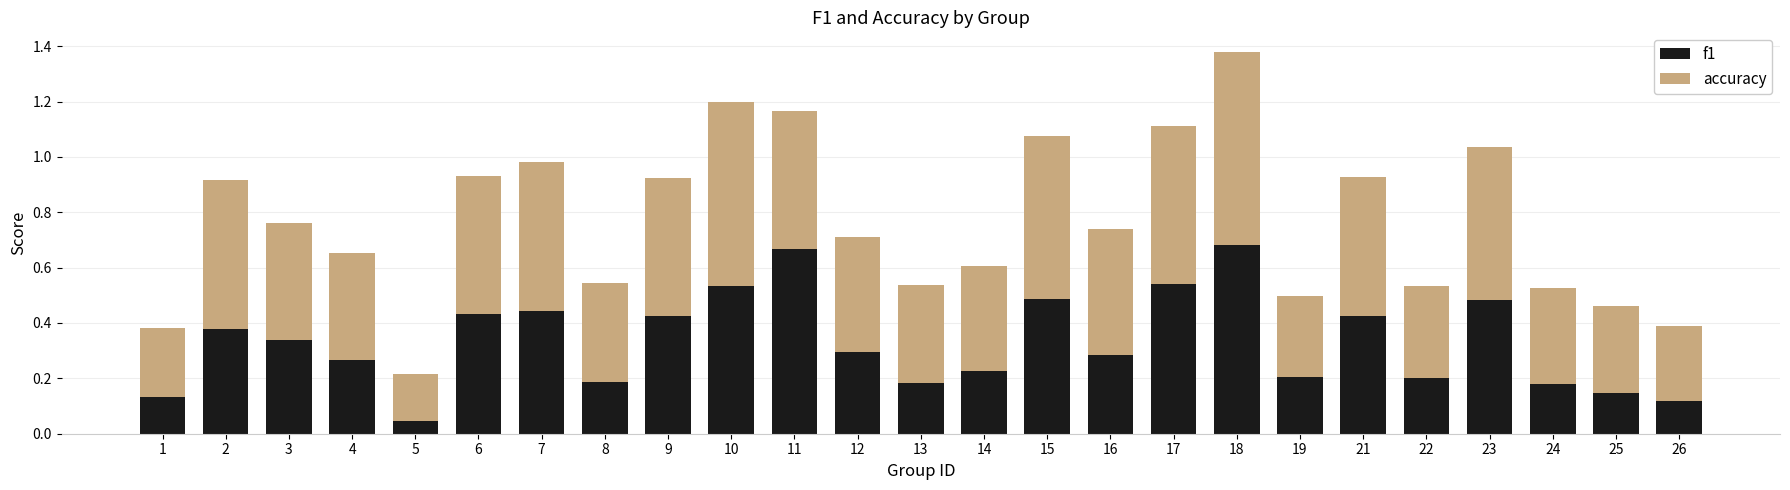

What is the total value across all series at 7?

1.0